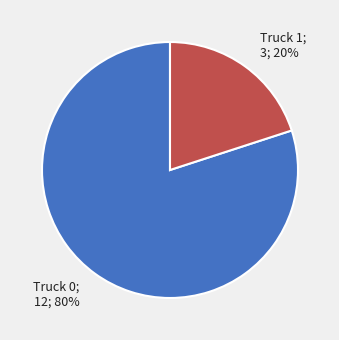

To the nearest percent, what portion does Truck 1 represent?

20%